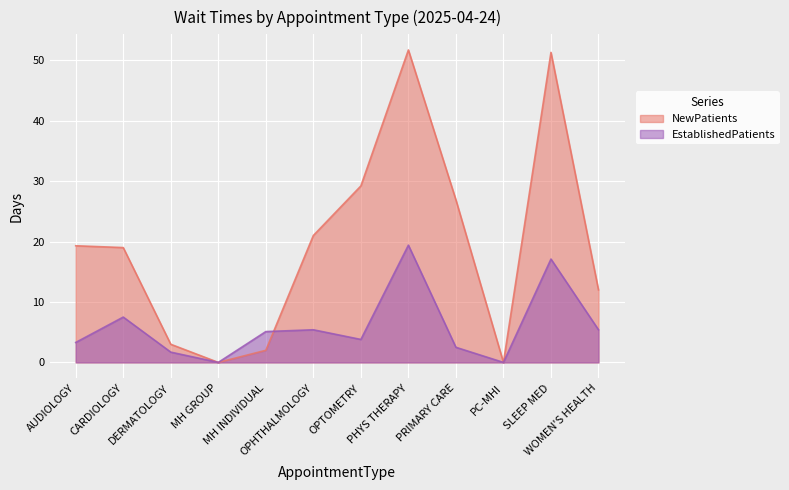

Which series has the largest range (max minus min)?

NewPatients